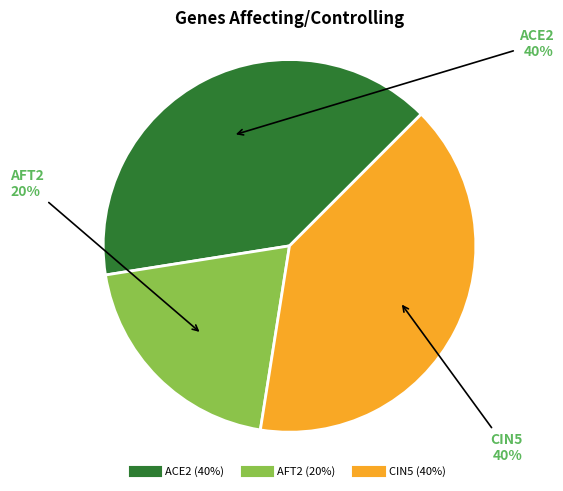

To the nearest percent, what is the difference between the largest and smallest slice percentages?

20%